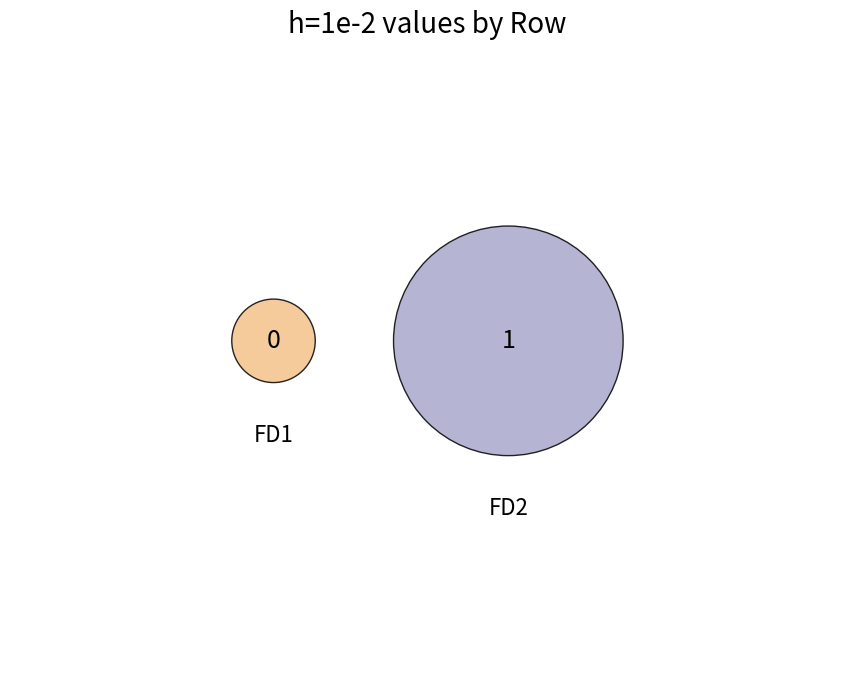

Which slice is the largest?

FD2